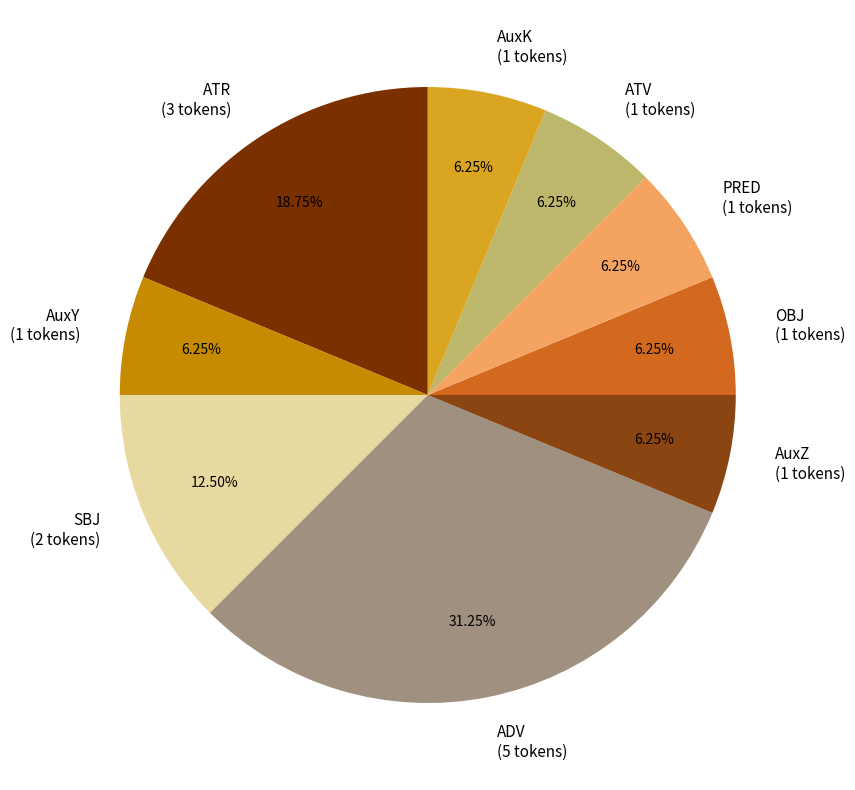

Is it true that PRED is 6% of the pie?

True